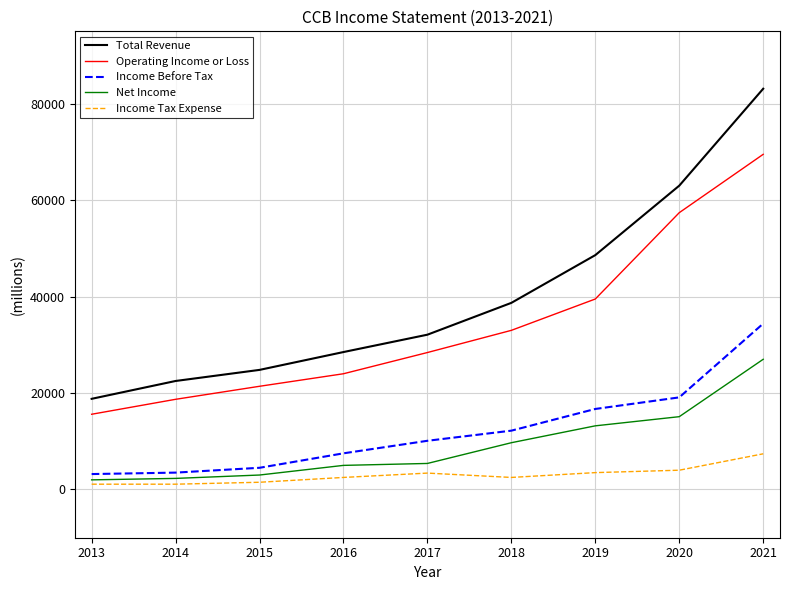

True or false: Total Revenue has more than 1 interior local peaks.

False